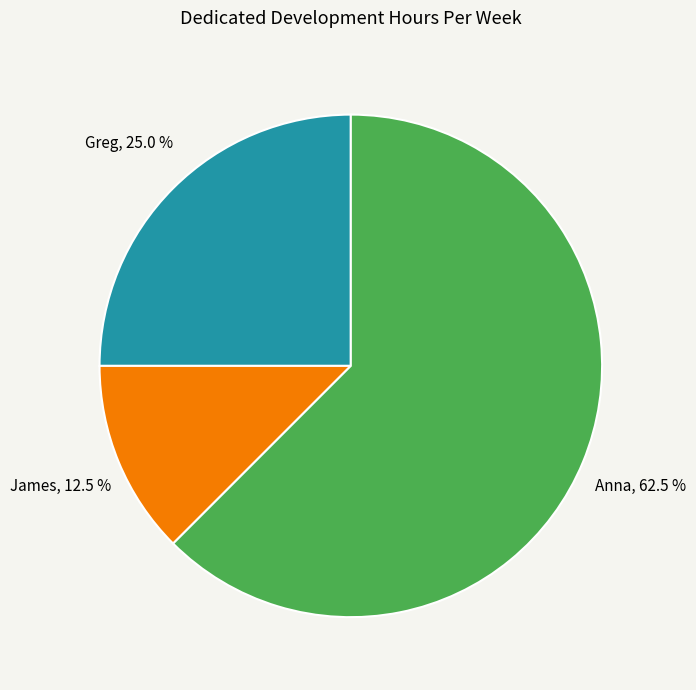

Combined, do Anna and Greg account for over 50%?

Yes